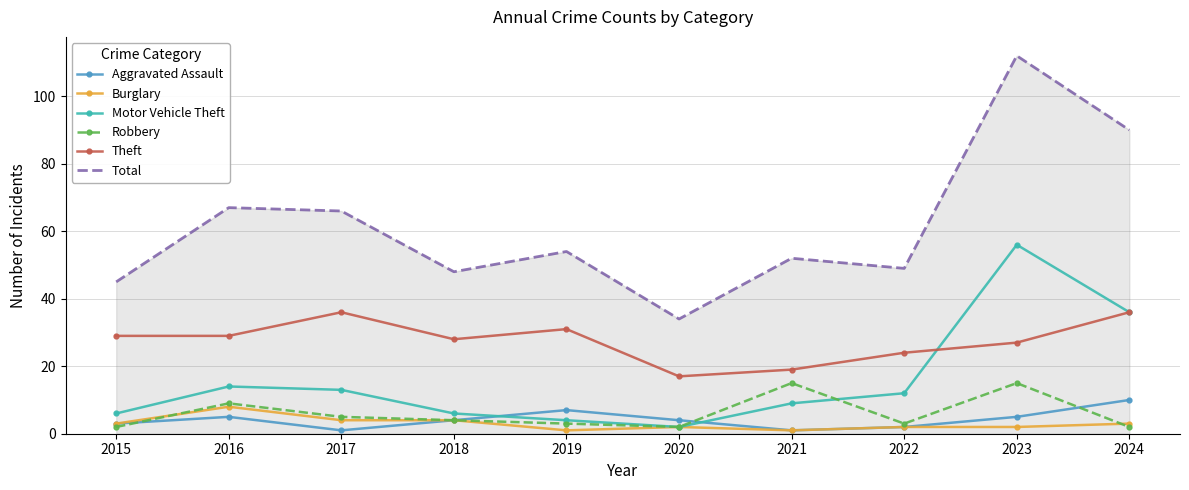

What are all the series names shown in the legend?

Aggravated Assault, Burglary, Motor Vehicle Theft, Robbery, Theft, Total